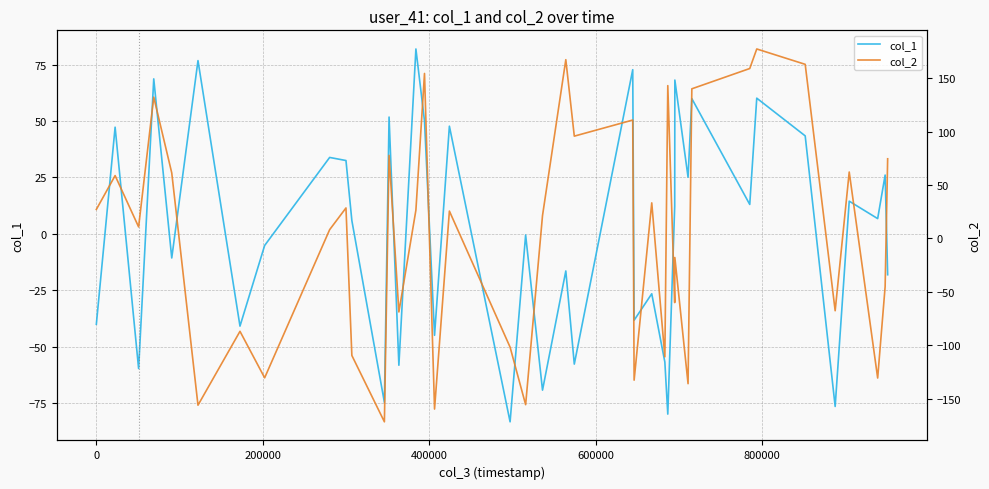

How many interior local peaks does the col_2 series have?

14